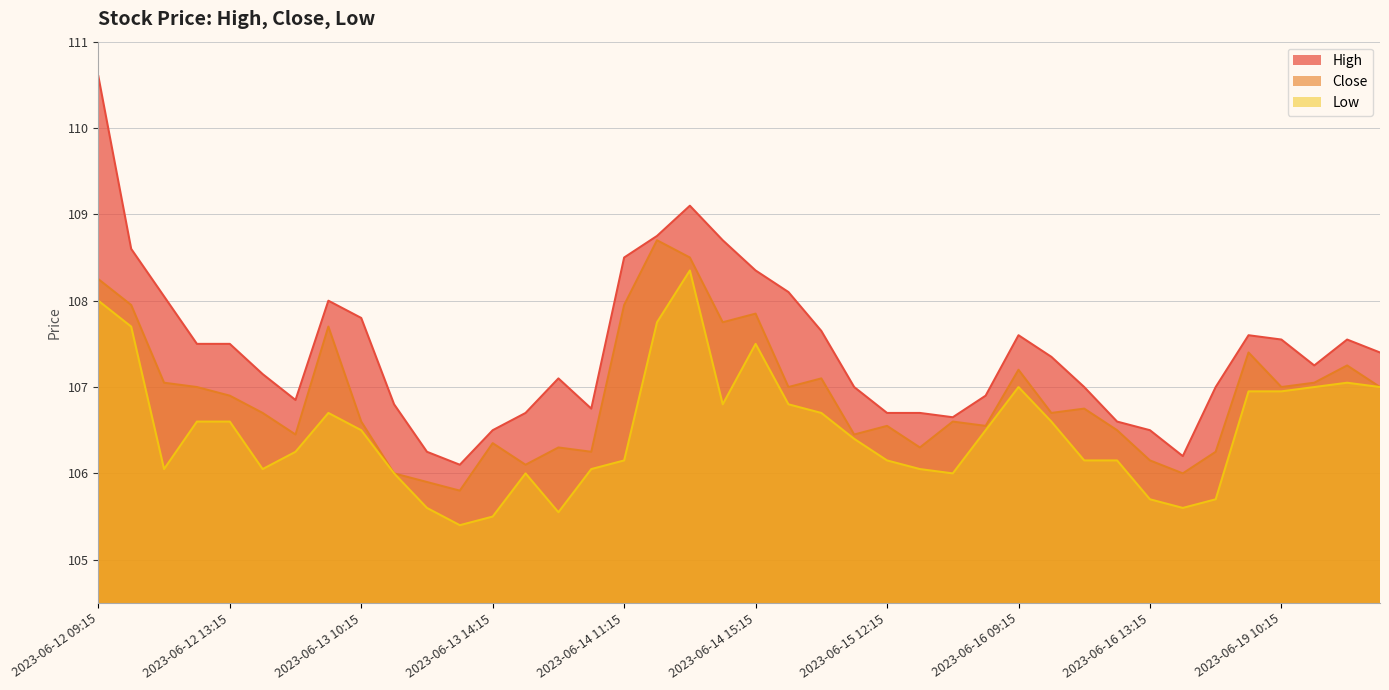

Read the Low value at 2023-06-14 10:15.

106.1